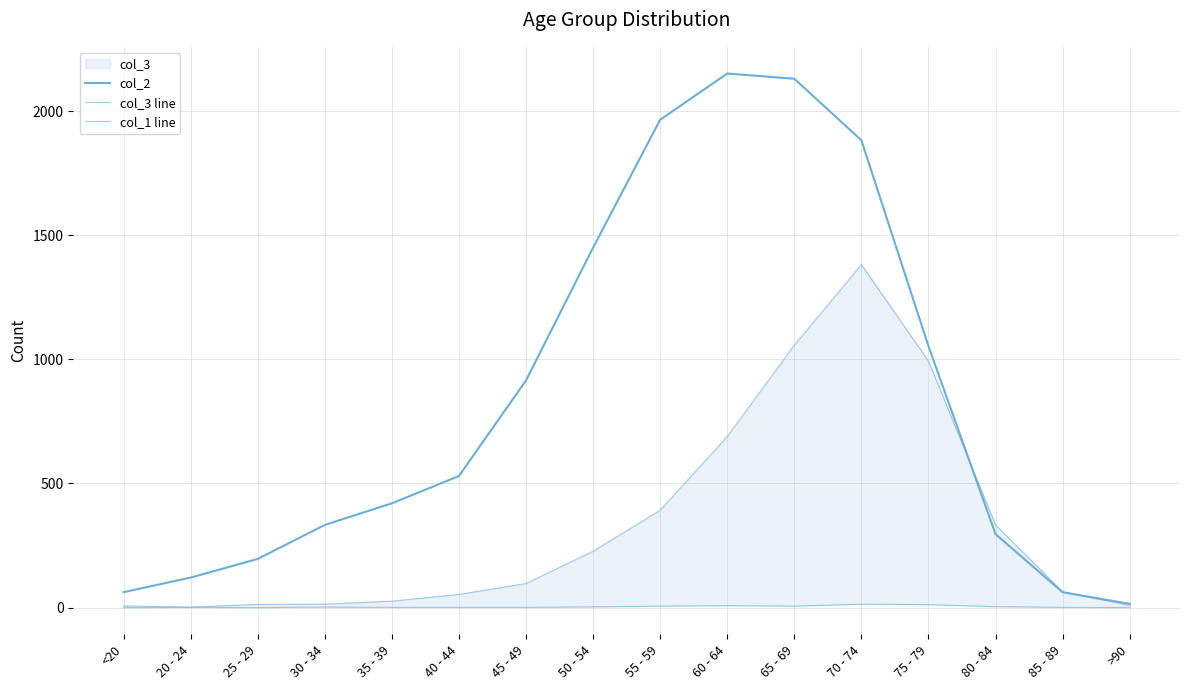

True or false: col_3 line and col_1 line intersect in this chart.

False